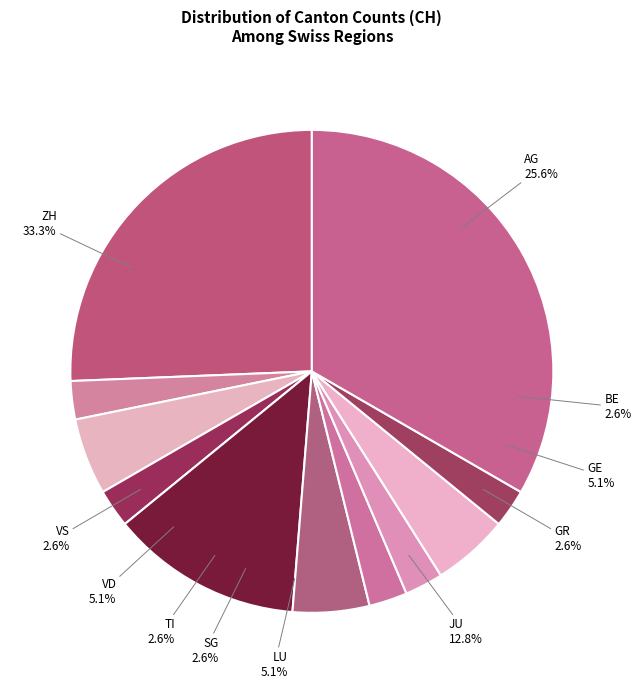

What is the change in value from LU to ZH?

+11